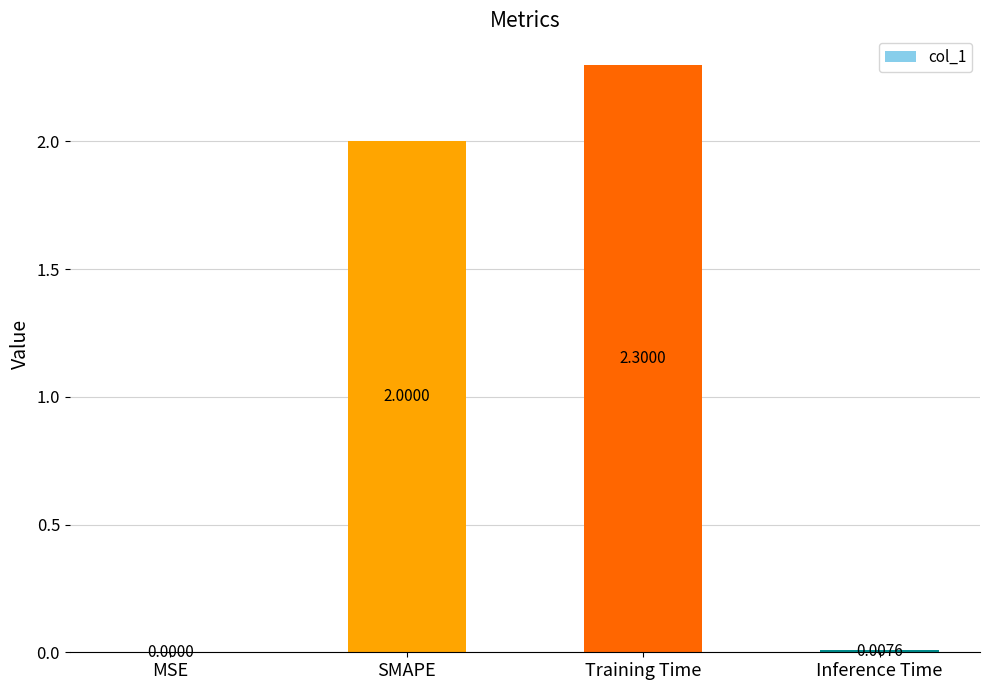

Where is the data nearest to the value 1?

Inference Time